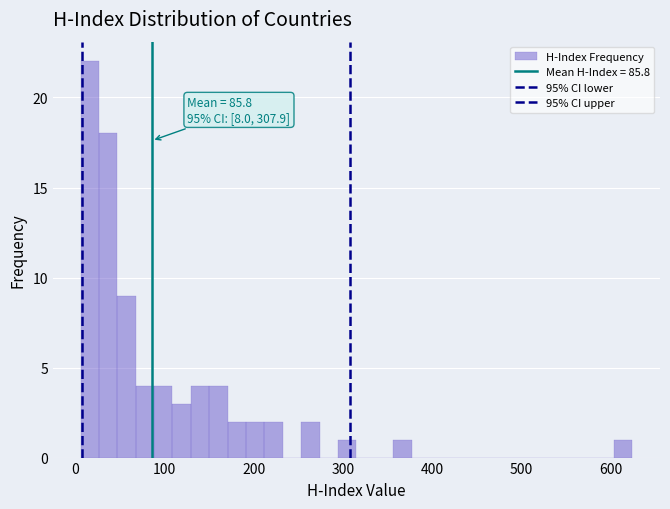

Around what value on the x-axis is the tallest bar? Give the approximate position of its centre, as read against the axis.

20